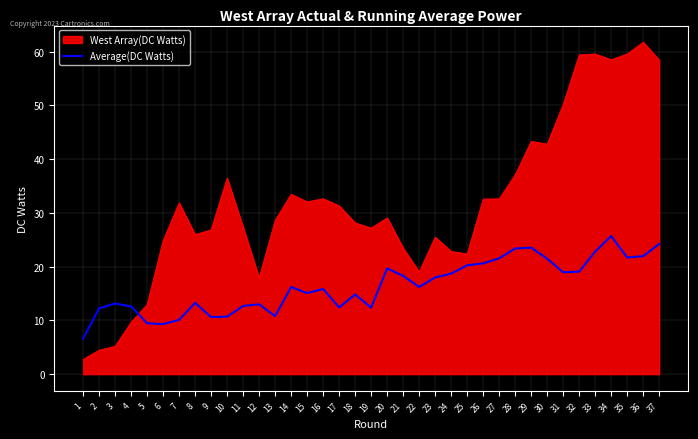

What is the minimum value shown in the chart?

2.7